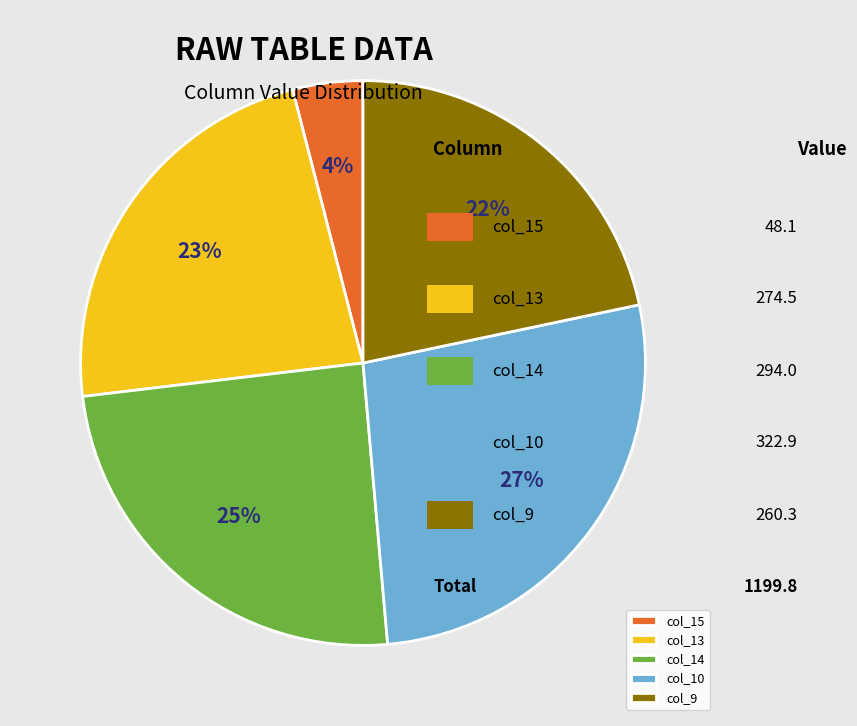

How many segments does this pie chart have?

5